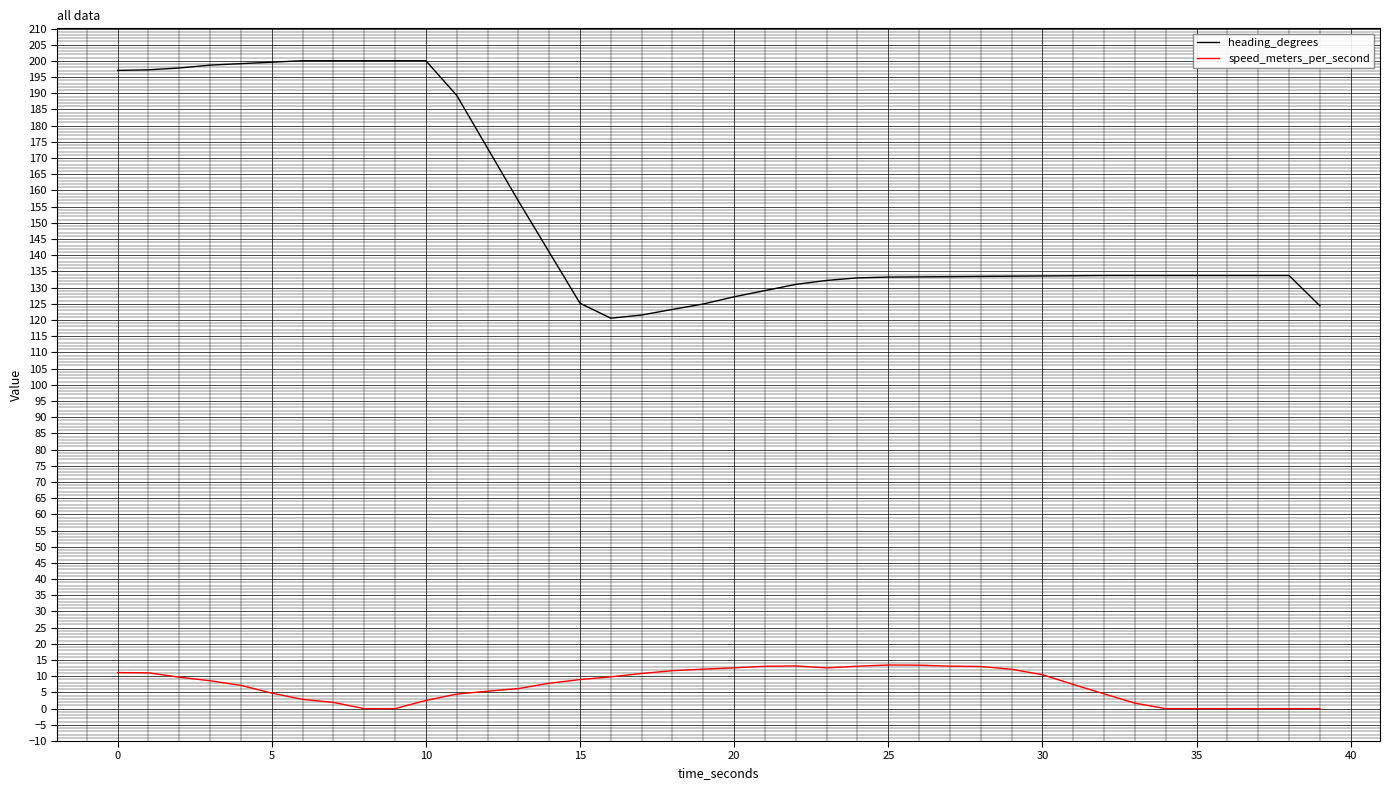

What is the difference between the maximum and minimum values in the heading_degrees series?

79.5